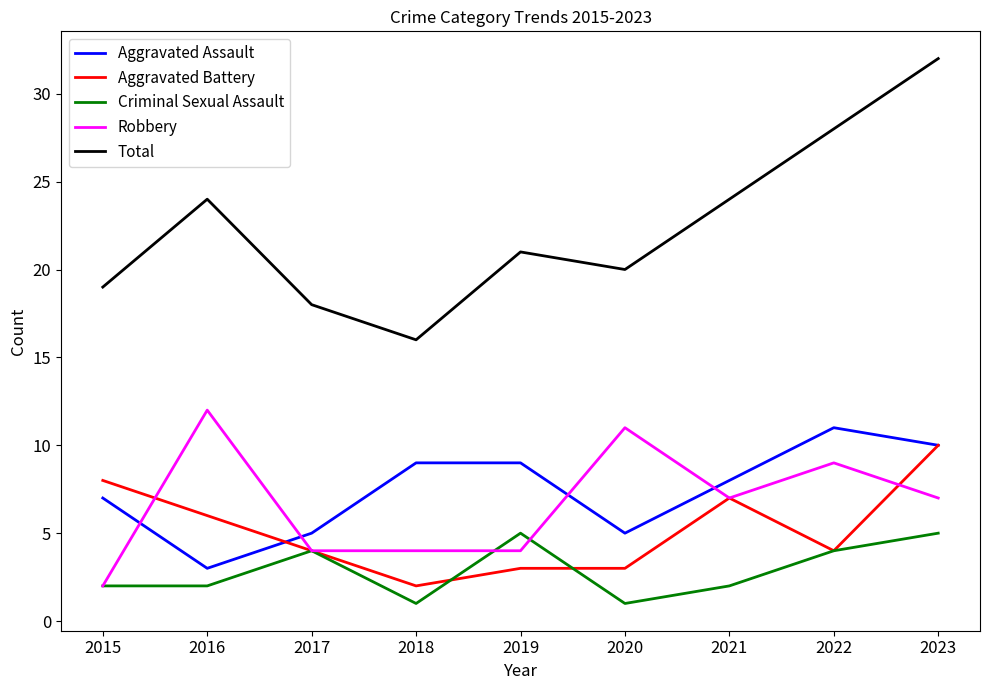

Reading right to left, transcribe all the data shown in this chart.

Aggravated Assault: 10	11	8	5	9	9	5	3	7
Aggravated Battery: 10	4	7	3	3	2	4	6	8
Criminal Sexual Assault: 5	4	2	1	5	1	4	2	2
Robbery: 7	9	7	11	4	4	4	12	2
Total: 32	28	24	20	21	16	18	24	19